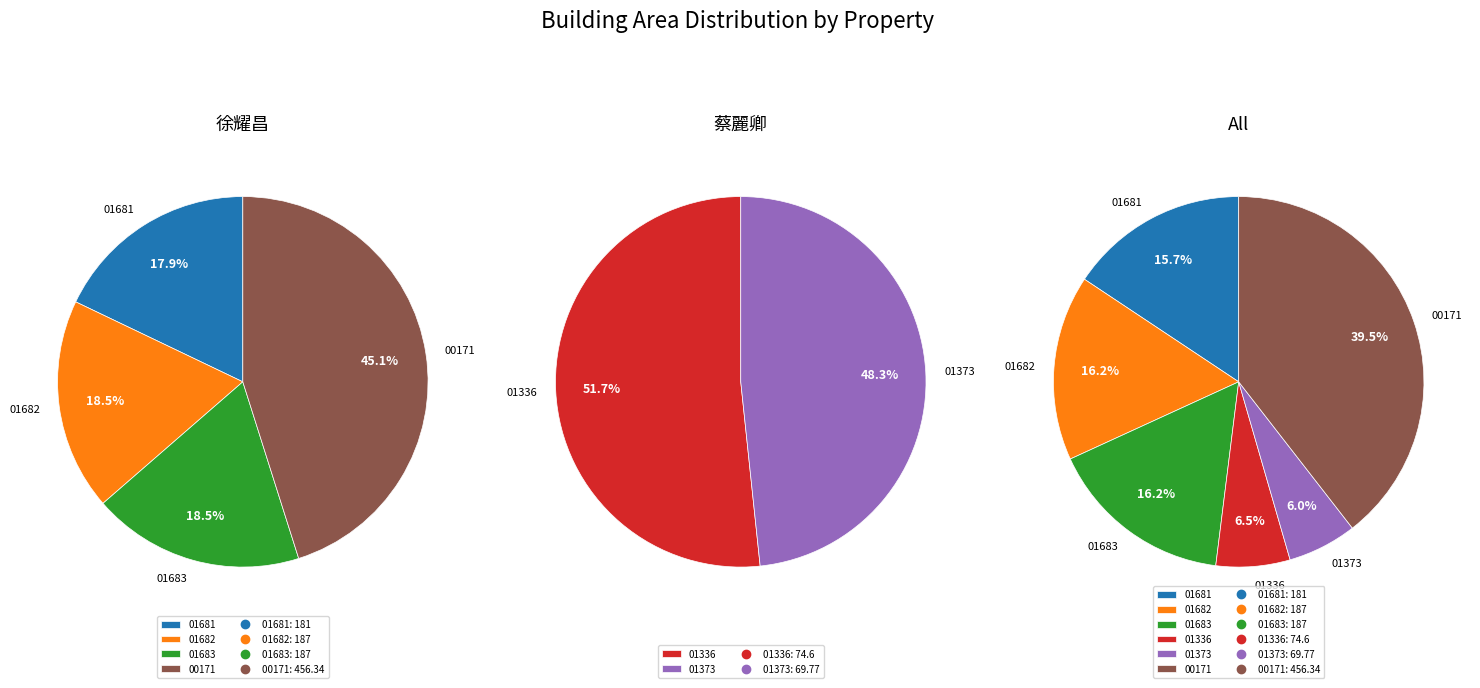

To the nearest percent, what portion does 苗栗縣南庄鄉四灣段00171000 represent?

39%